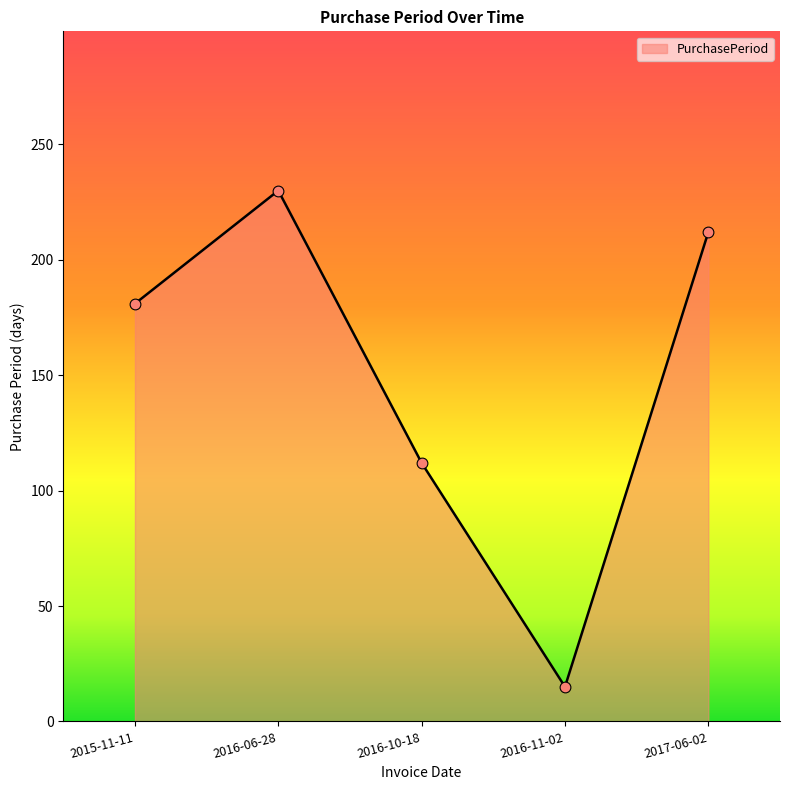

Approximately how many times larger is the value at 2016-10-18 compared to 2015-11-11?

0.6